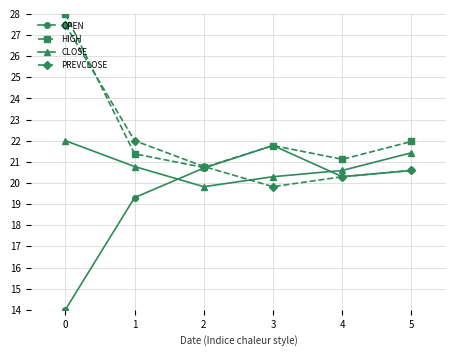

What is the difference between the highest and lowest values at 4?

0.8